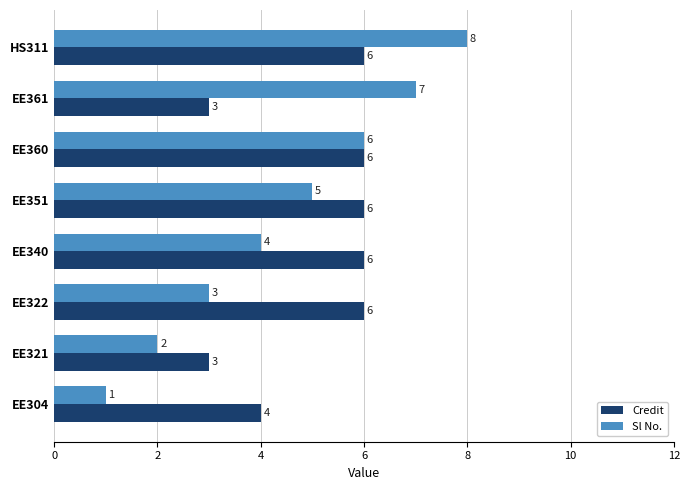

What is the difference between the maximum and second lowest values in the Sl No. series?

6